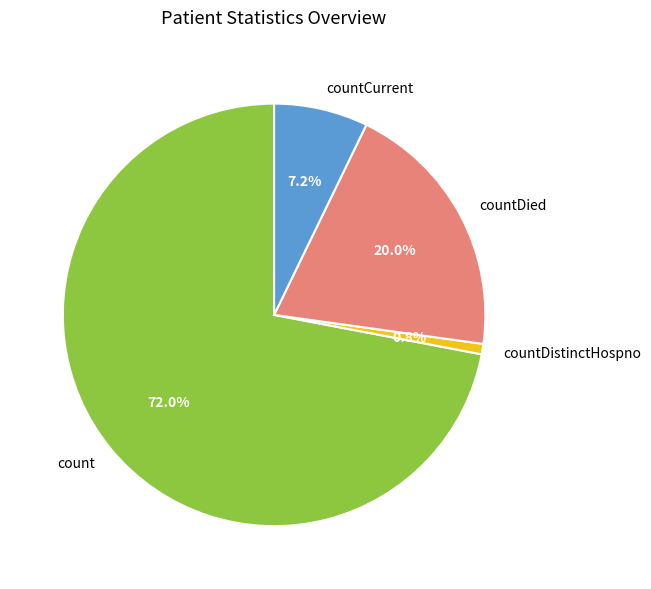

To the nearest percent, what is the combined percentage of countDied and countDistinctHospno?

21%